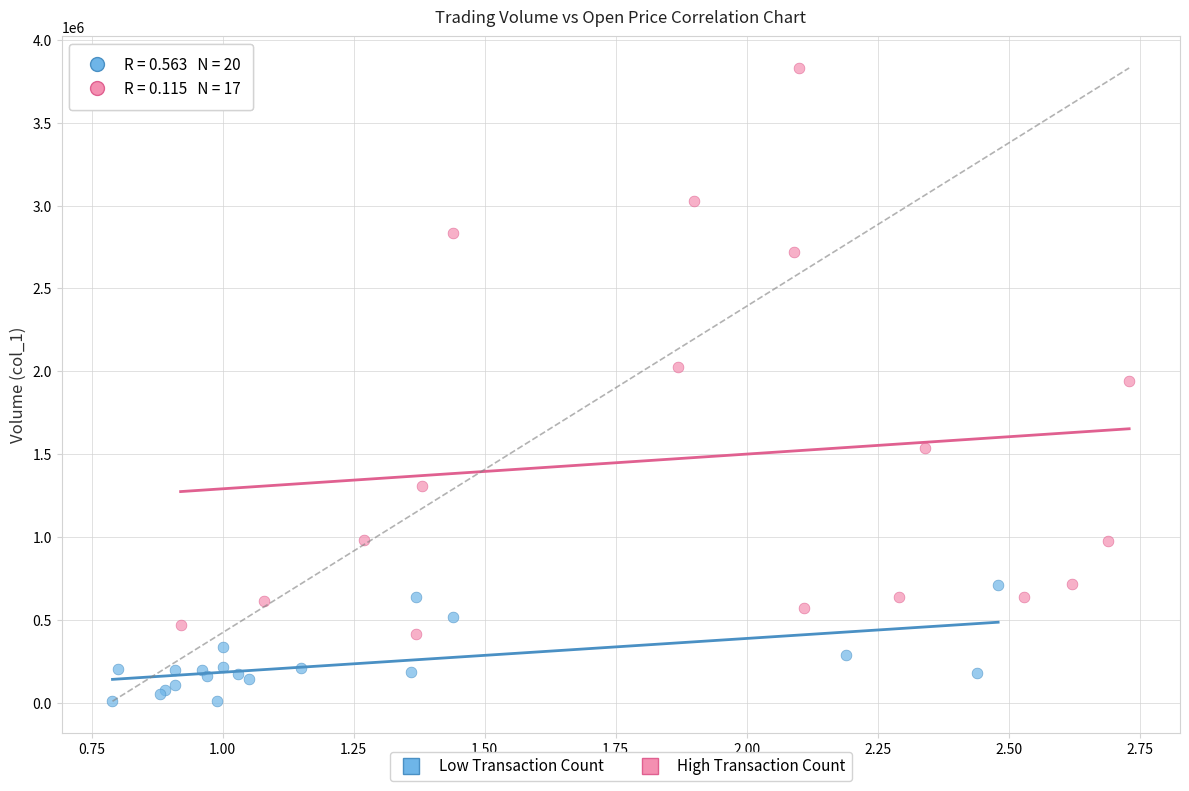

Which series reaches the minimum Y coordinate?

Low Transaction Count